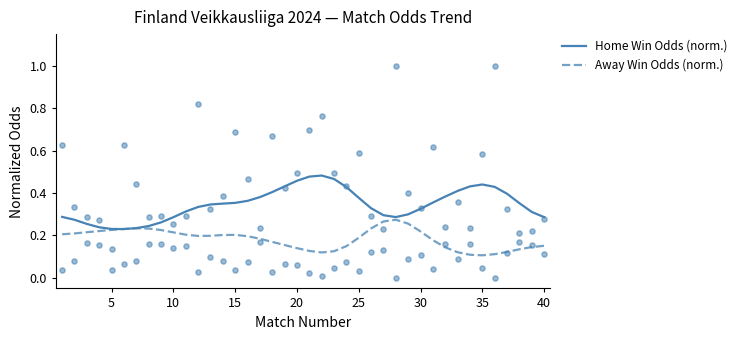

Which series has the largest total across all categories?

Home Win Odds (norm.)